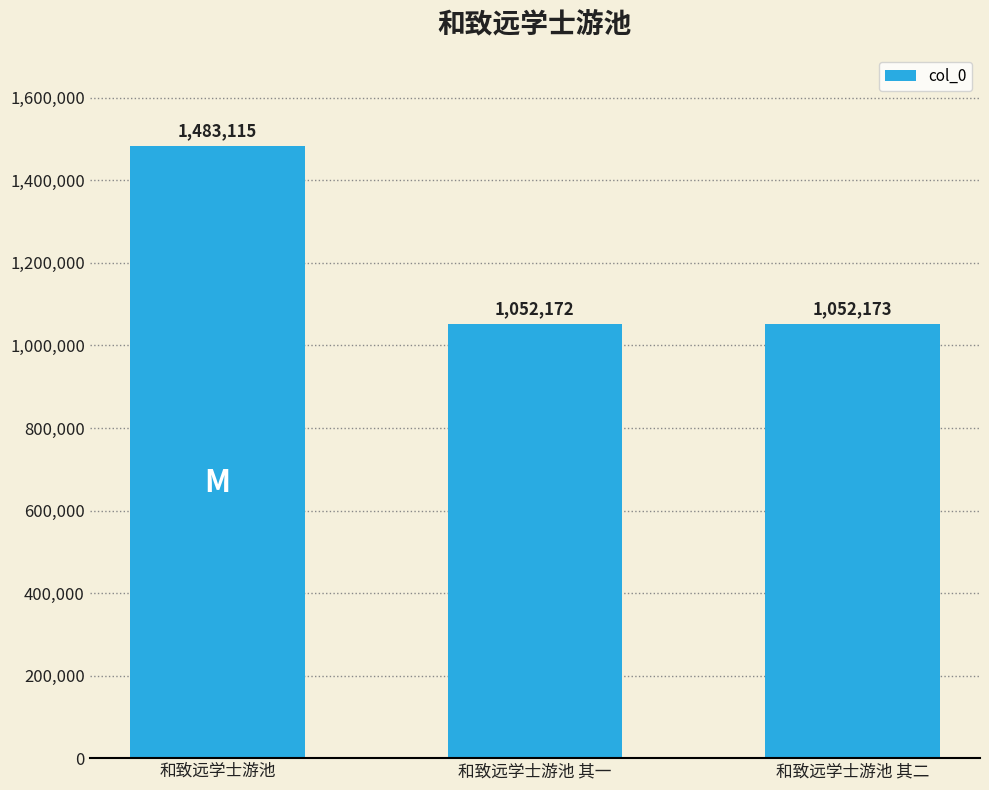

What is the sum of all values?

3587460